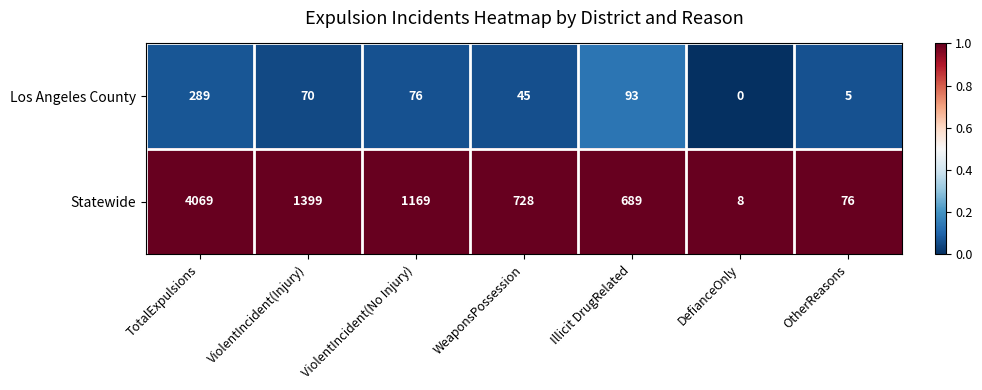

What is the total value across all series at WeaponsPossession?

773